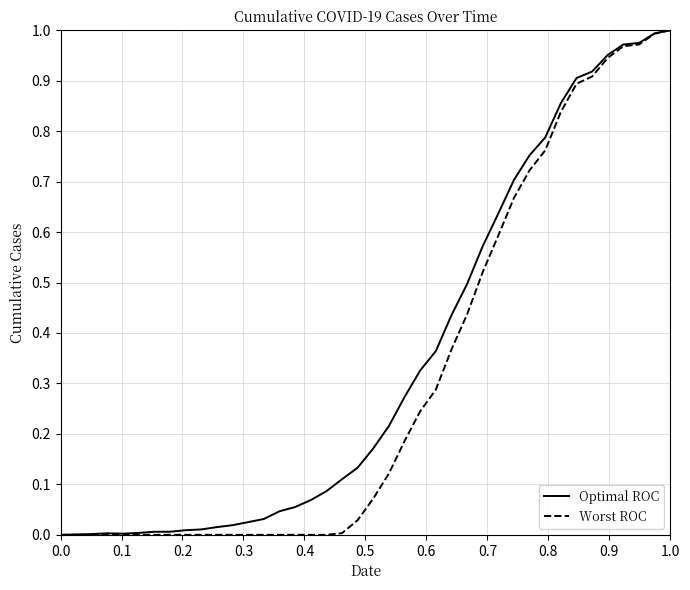

What are all the series names shown in the legend?

Optimal ROC, Worst ROC